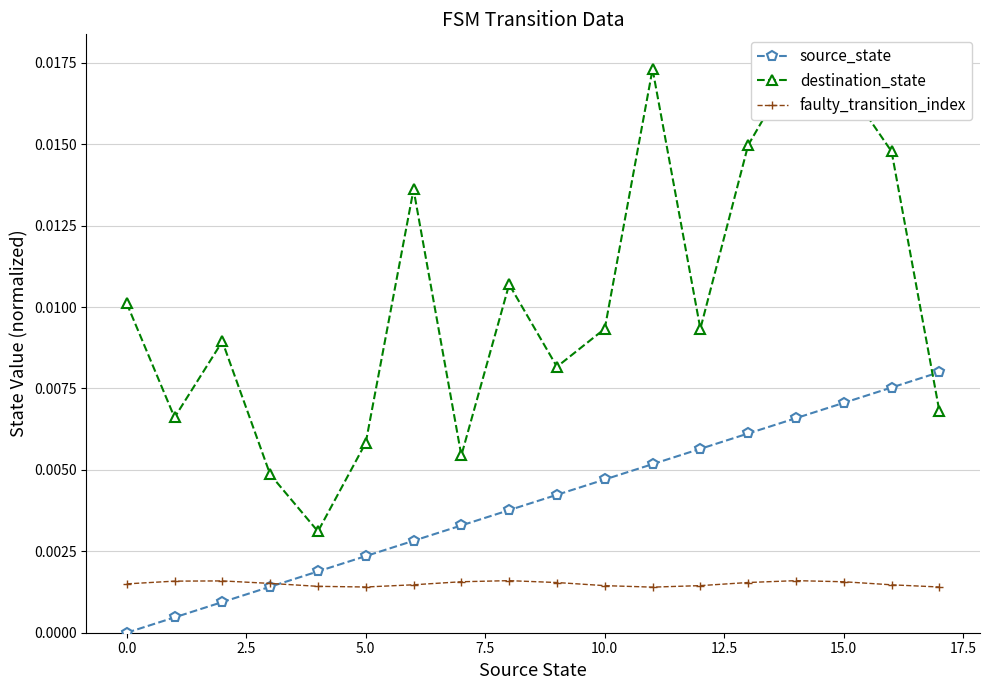

How many lines are shown in the chart?

3